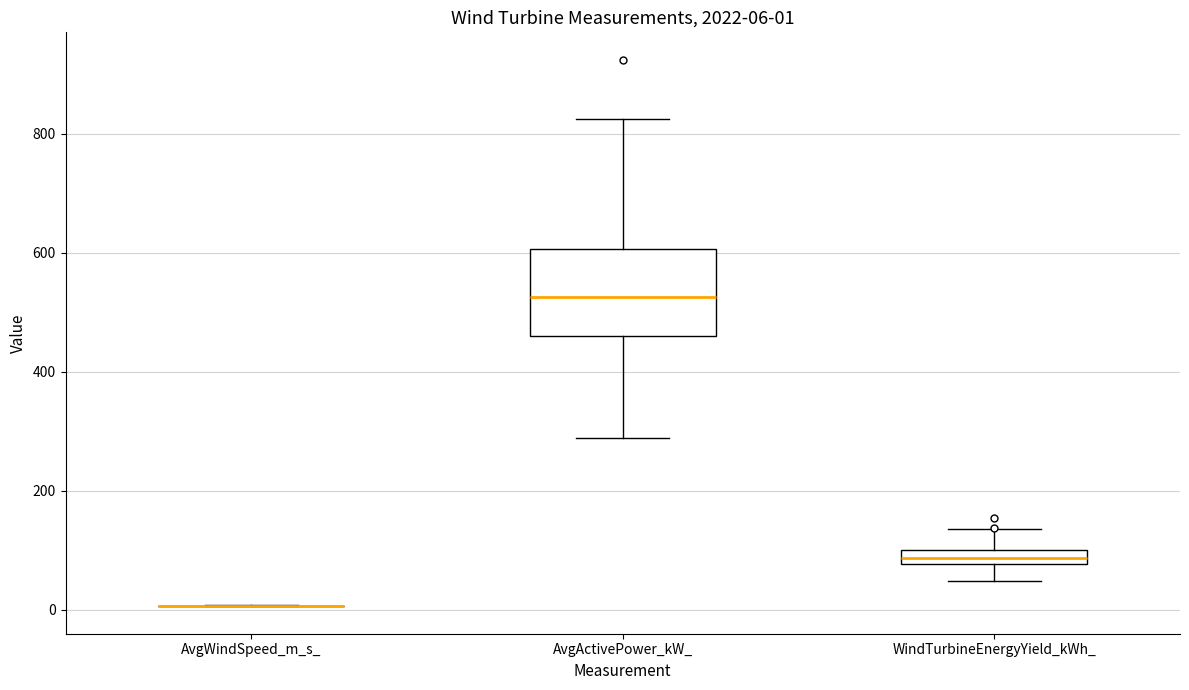

Comparing the boxes themselves (not the whiskers), which one is the tallest?

AvgActivePower_kW_